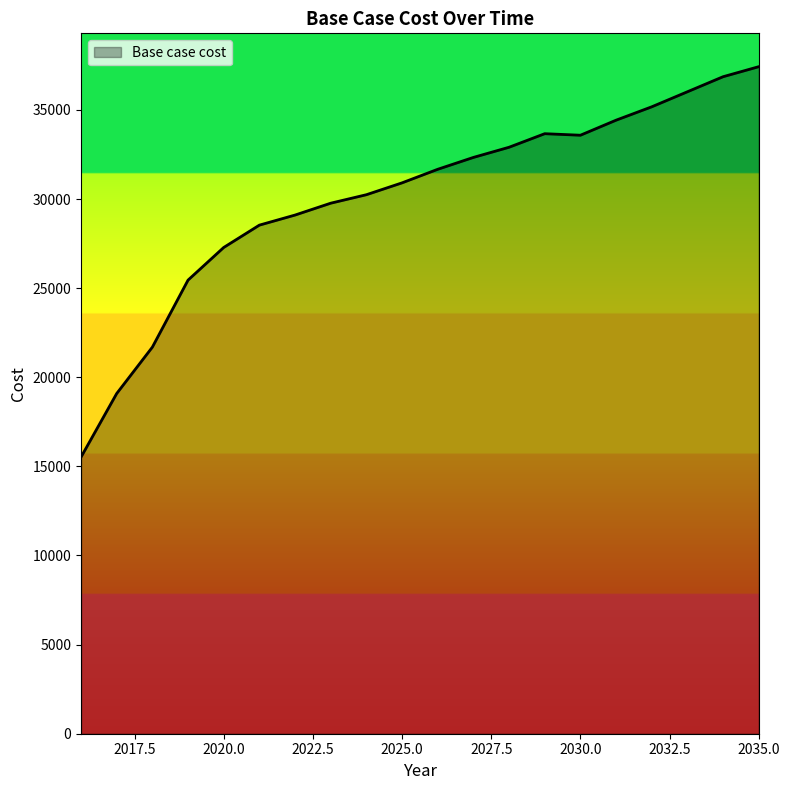

What is the greatest value displayed?

37424.2